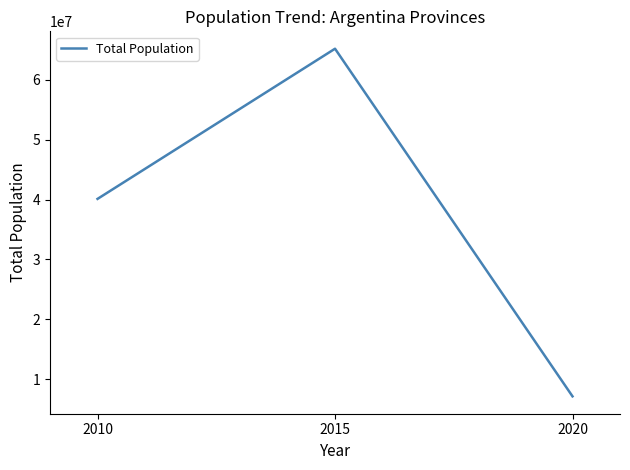

What is the minimum value shown in the chart?

7136574